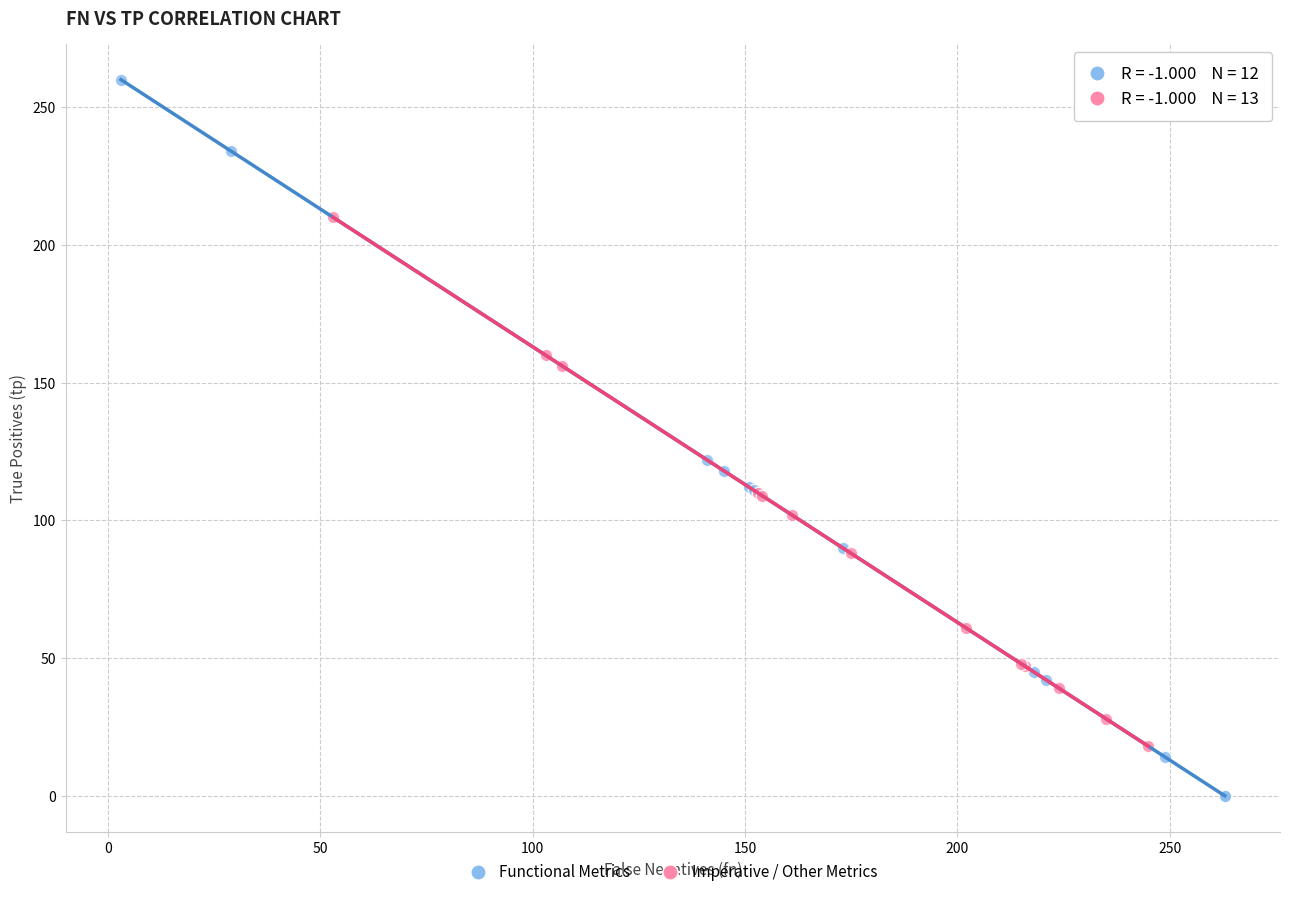

Which series has the widest spread of Y values?

Functional Metrics